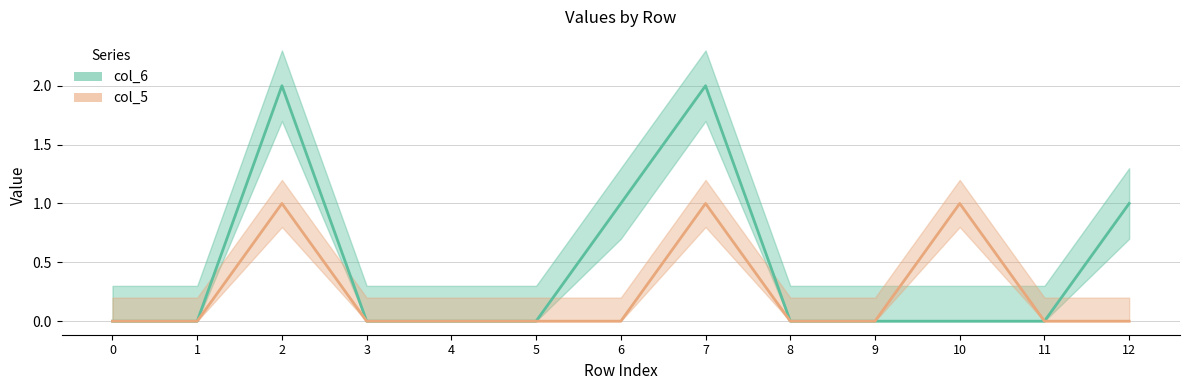

True or false: col_6 and col_5 intersect in this chart.

False